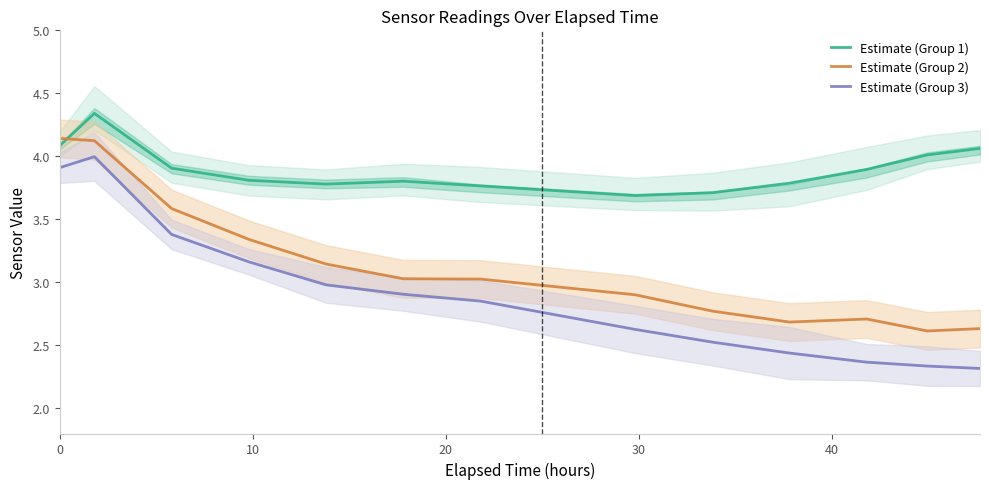

What is the difference between the maximum and minimum values in the Estimate (Group 3) series?

1.7